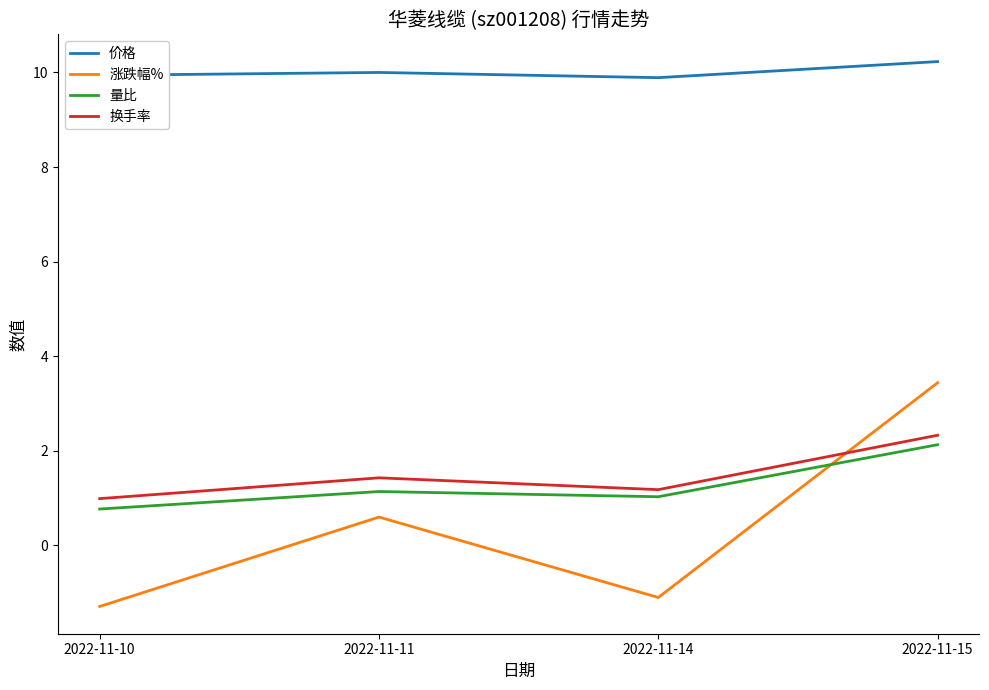

True or false: 量比 and 价格 intersect in this chart.

False